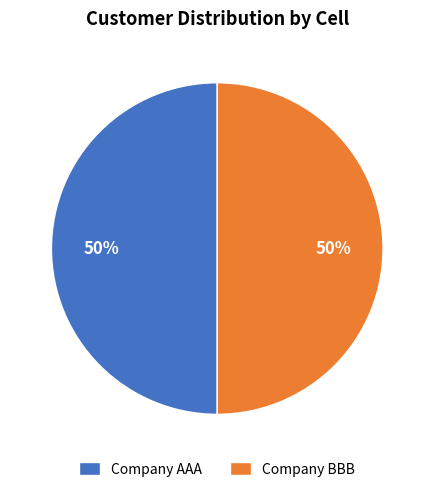

Is it true that Company AAA is 50% of the pie?

True